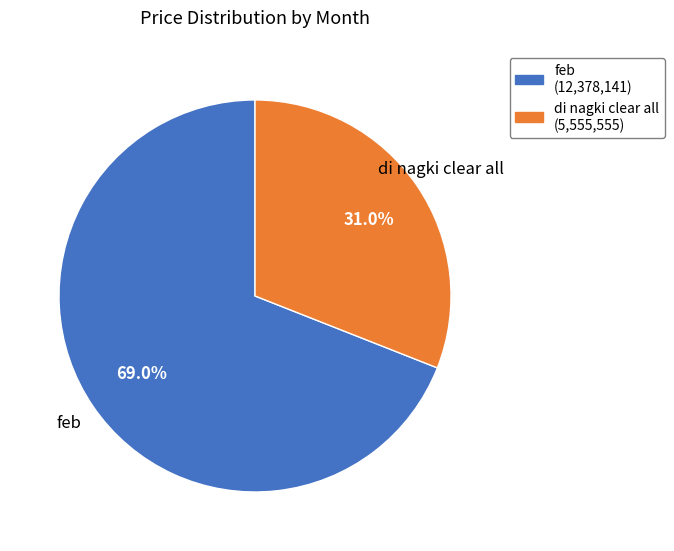

To the nearest percent, what is the difference between the largest and smallest slice percentages?

38%